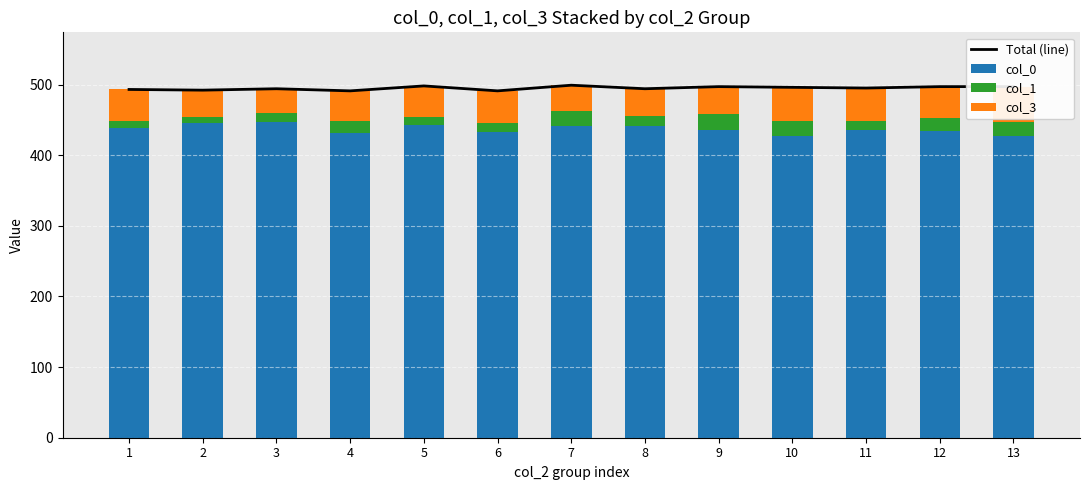

At which category is the sum across all series the highest?

7